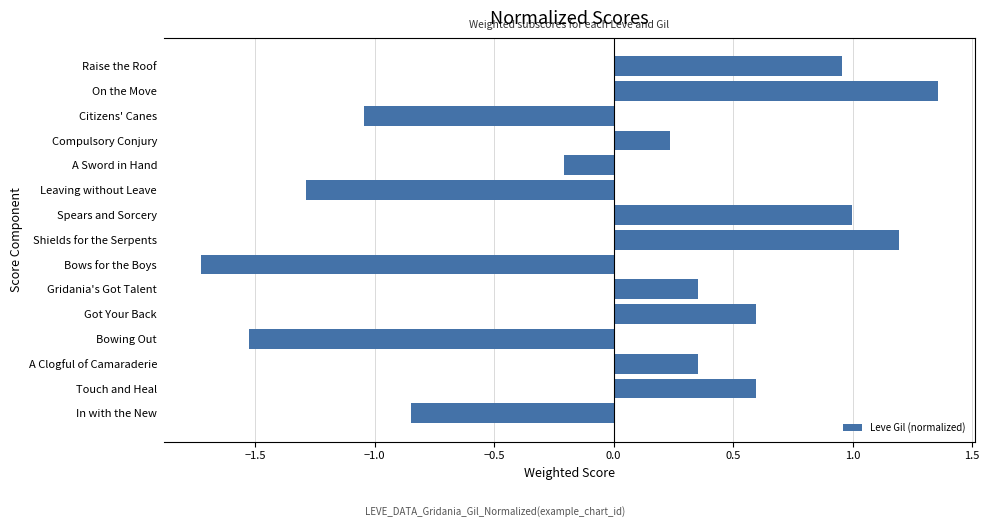

The chart shows a value of -0.6 at Leaving without Leave. True or false?

False